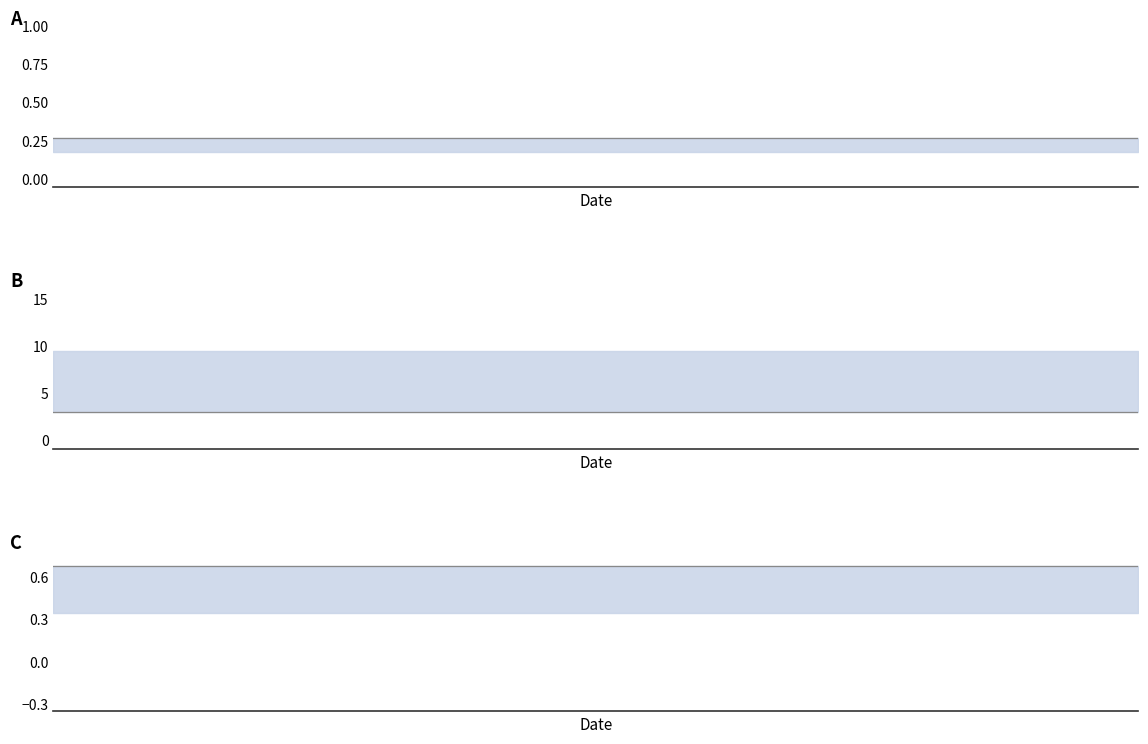

True or false: panel_C_line and panel_A_line cross at least once.

False